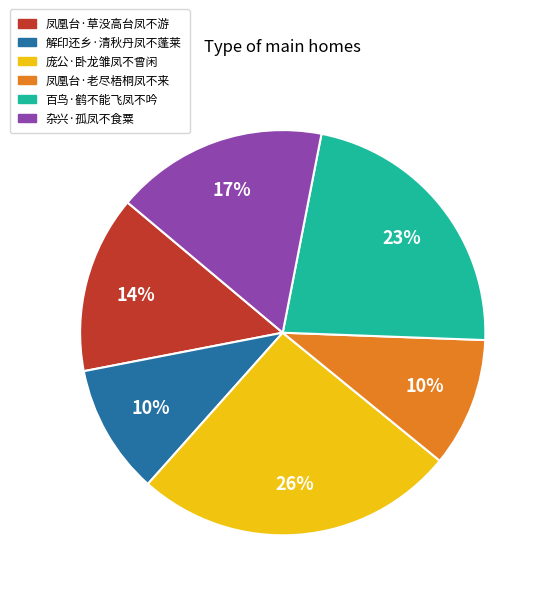

Between 庞公·卧龙雏凤不曾闲 and 百鸟·鹤不能飞凤不吟, which is larger?

庞公·卧龙雏凤不曾闲